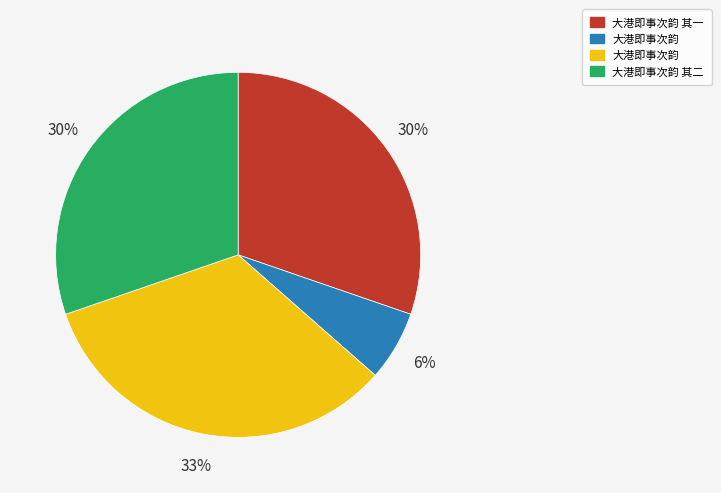

To the nearest percent, what is the average slice percentage?

25%